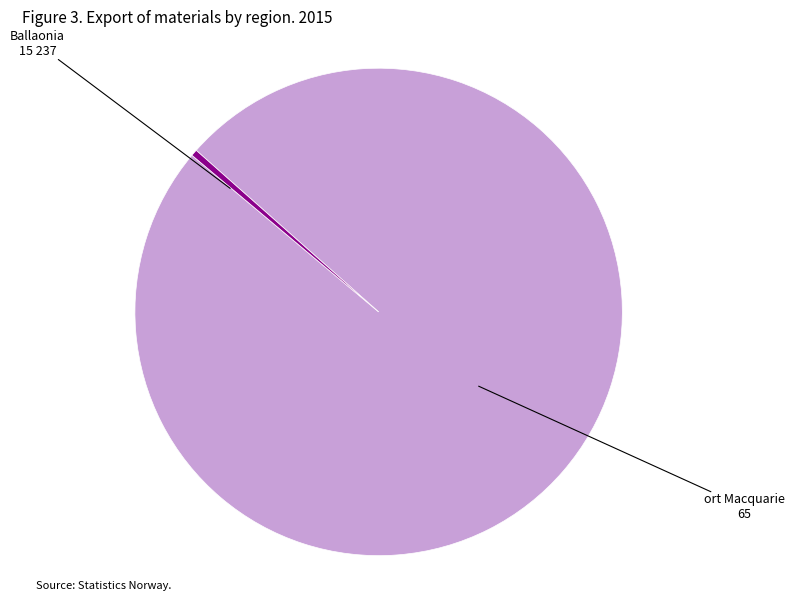

Is there any slice that represents more than half of the pie?

Yes